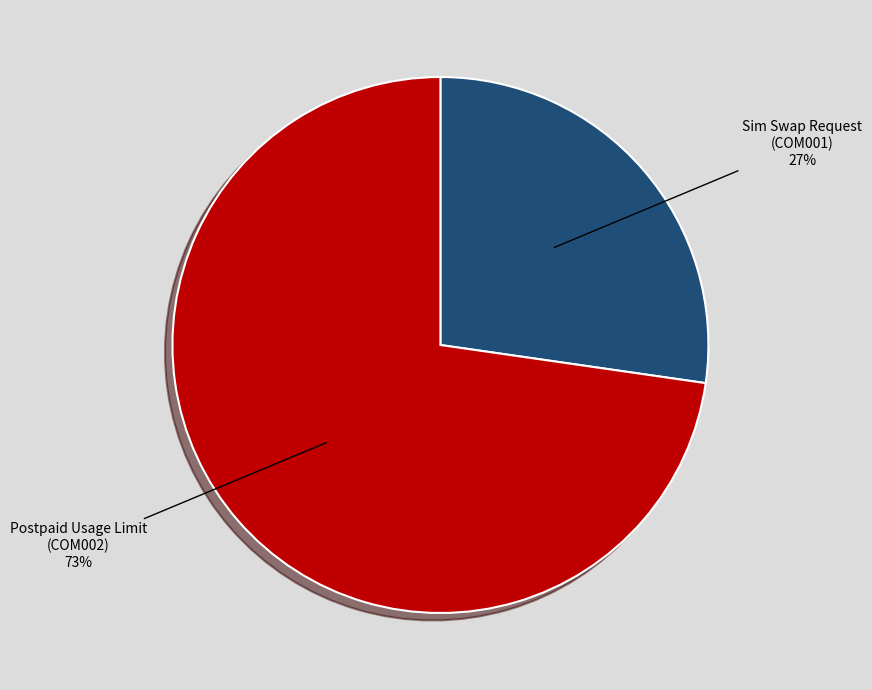

Is there a majority slice in this chart?

Yes